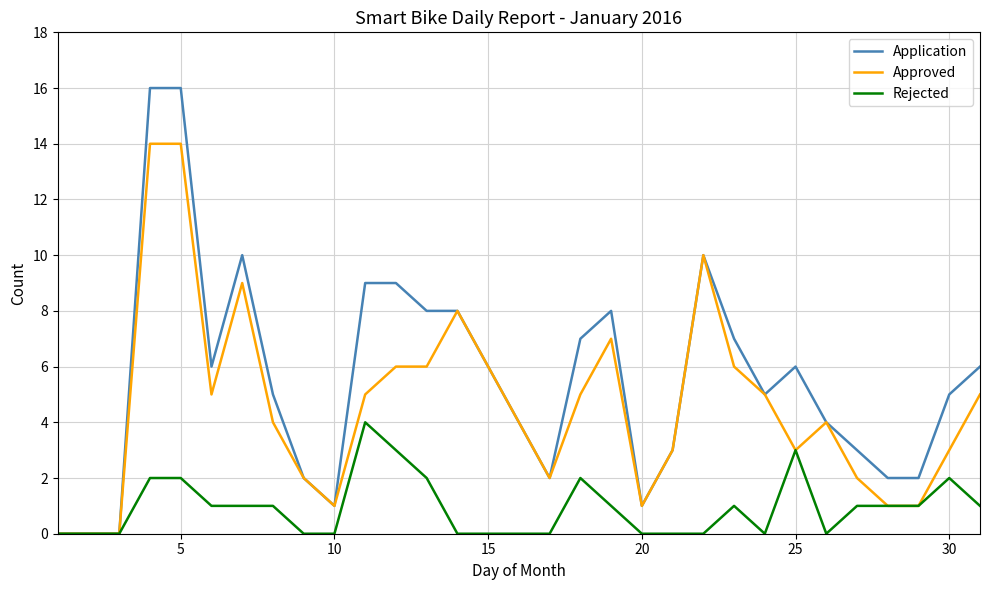

Rank the series by their maximum value, from highest to lowest.

Application, Approved, Rejected